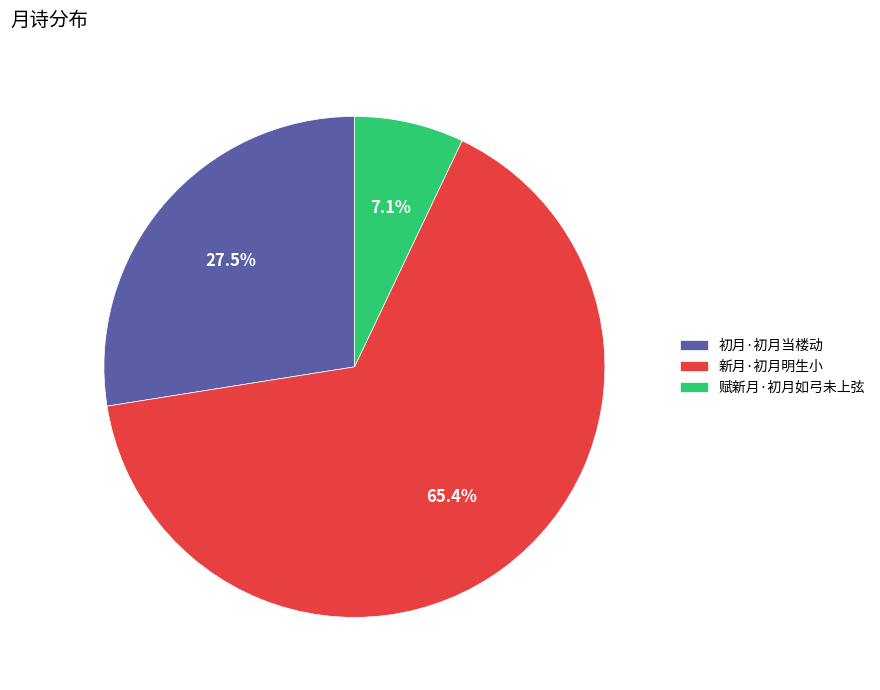

Which has a higher value, 赋新月·初月如弓未上弦 or 初月·初月当楼动?

初月·初月当楼动